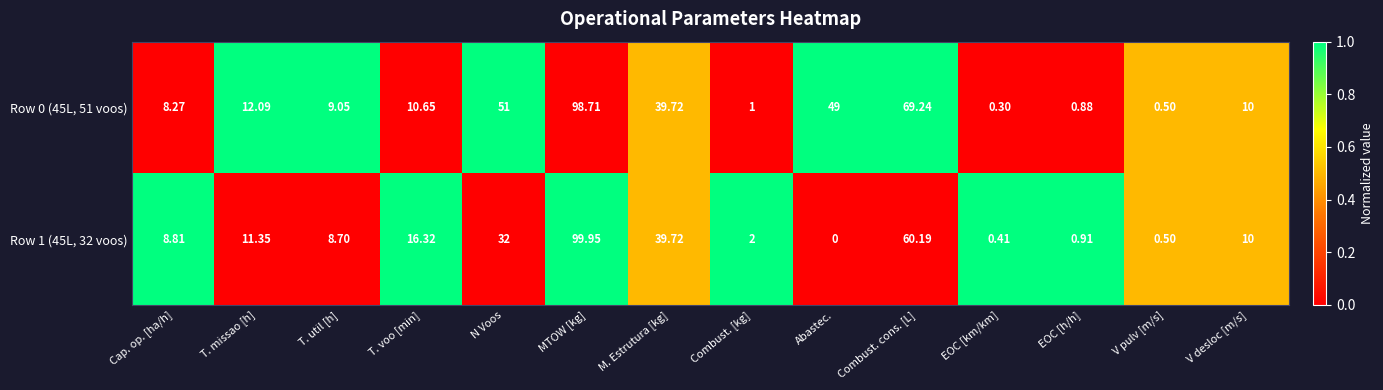

Where does the Row 1 (45L, 32 voos) series first go above 10?

T. missao [h]